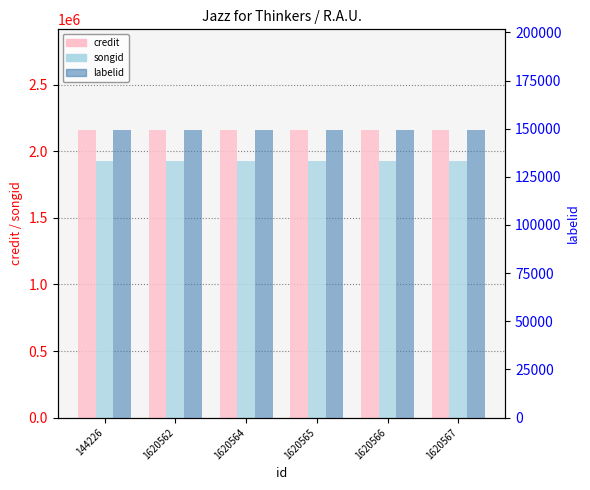

Is it true that labelid equals 149309 at 1620562?

True